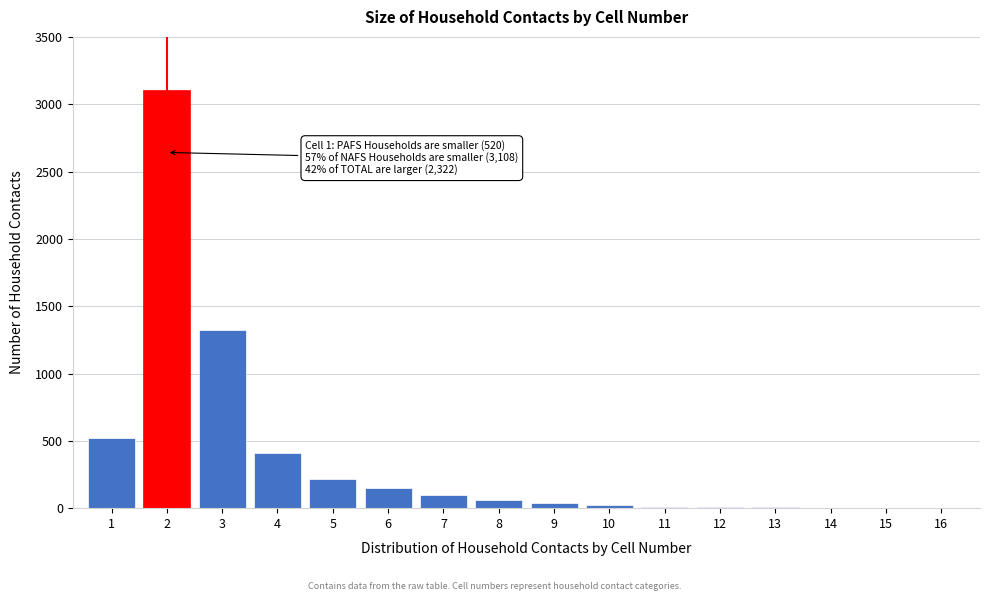

The value at 3 is 1746. True or false?

False